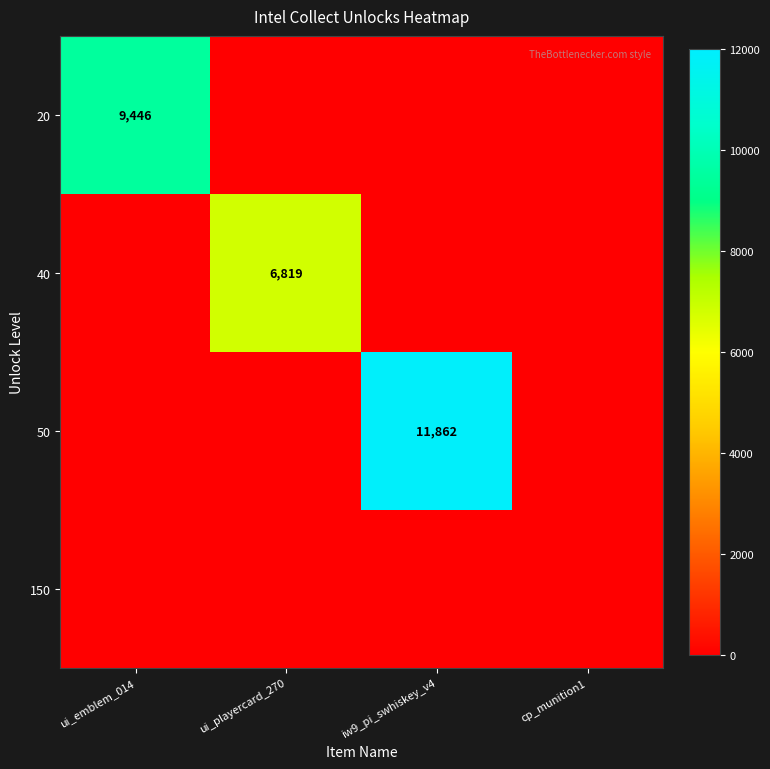

Is it true that 40 equals 6819 at ui_playercard_270?

True